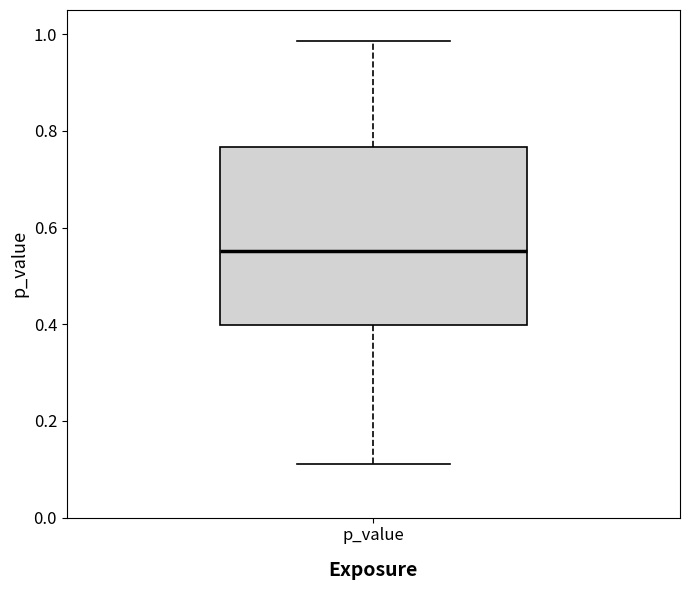

Transcribe this box plot: give where the median line is, the range the box spans, and where the two whiskers end, as read against the y-axis. The values are not printed on the chart, so give them approximately, as read against the axis.

median 0.56, box 0.40 to 0.76, whiskers 0.12 to 0.98